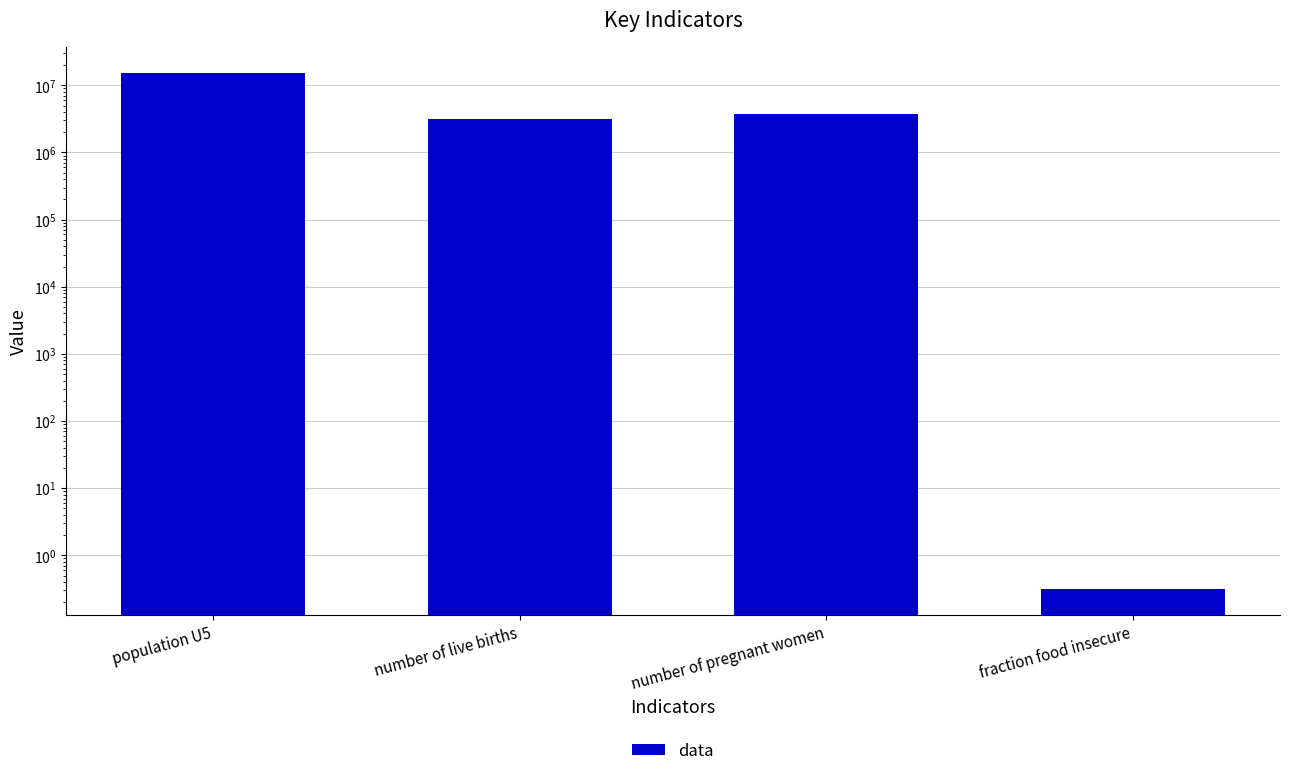

Reading right to left, extract all data points from this chart.

0.3	3689944.0	3118117.0	15204000.0